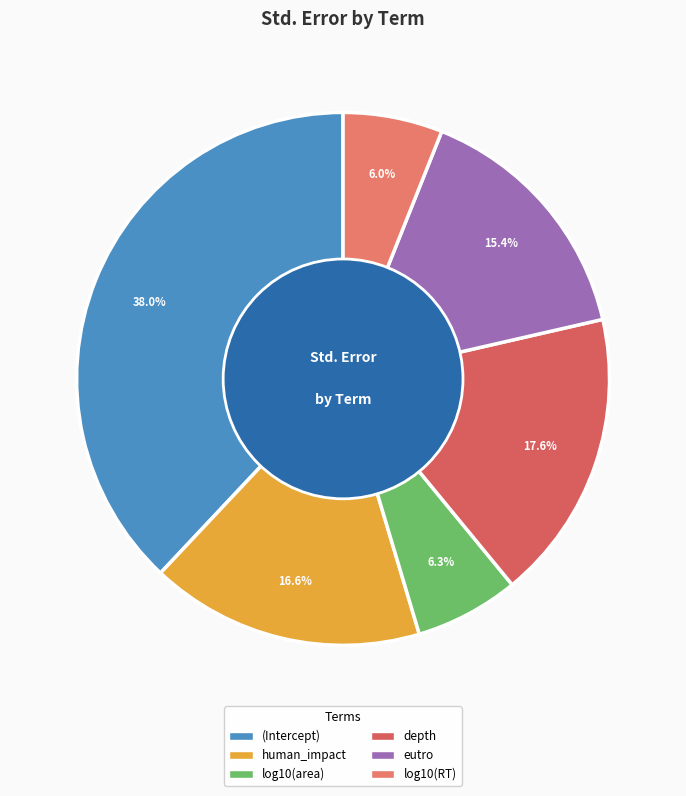

To the nearest percent, what is the difference between the human_impact and log10(RT) slice percentages?

11%